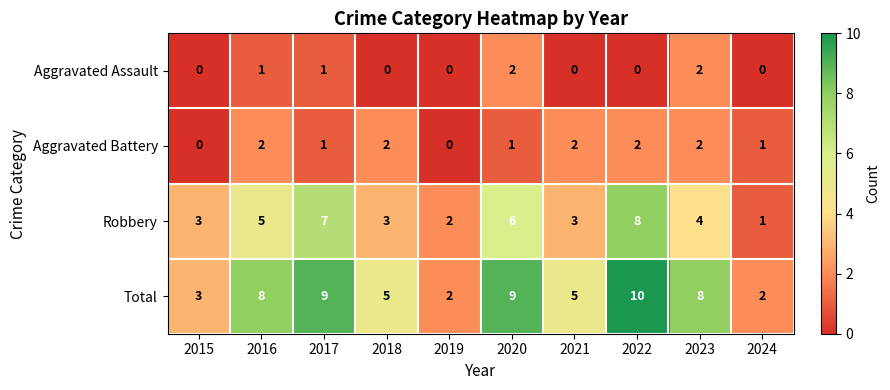

At which label is Robbery closest to 4?

2023